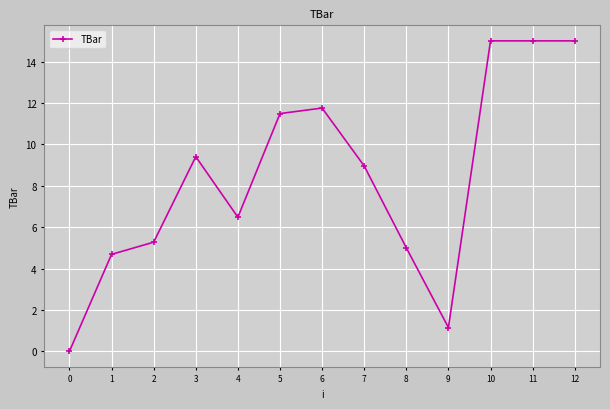

Where is the first local maximum?

3